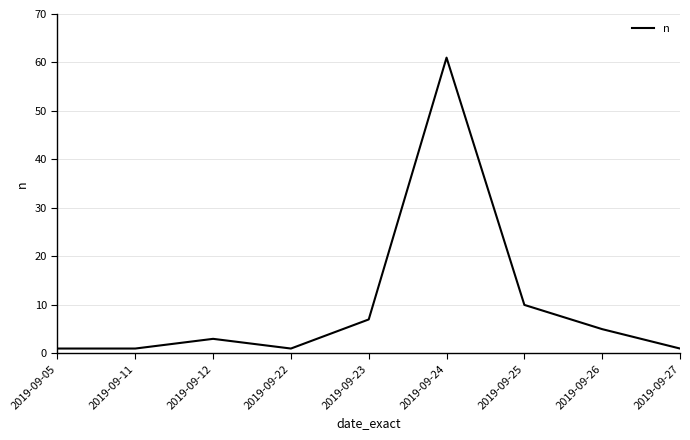

True or false: the data shows 18 at 2019-09-25.

False